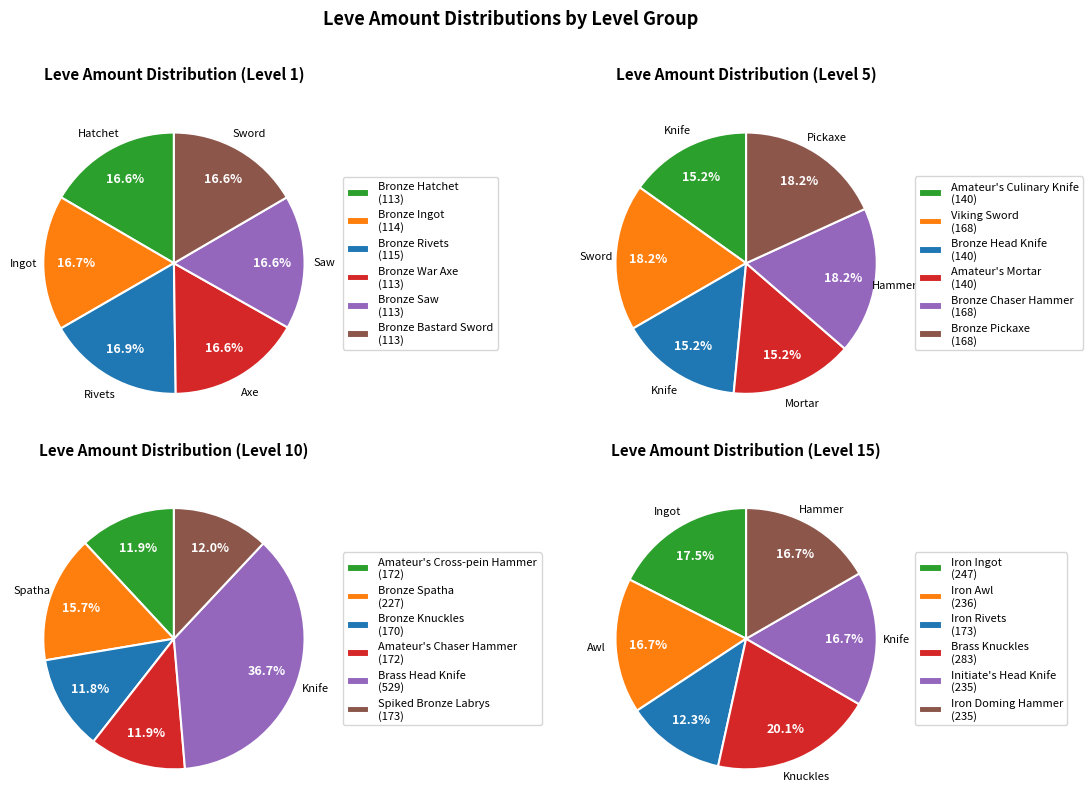

Is it true that Level 5 is 17% of the pie?

True